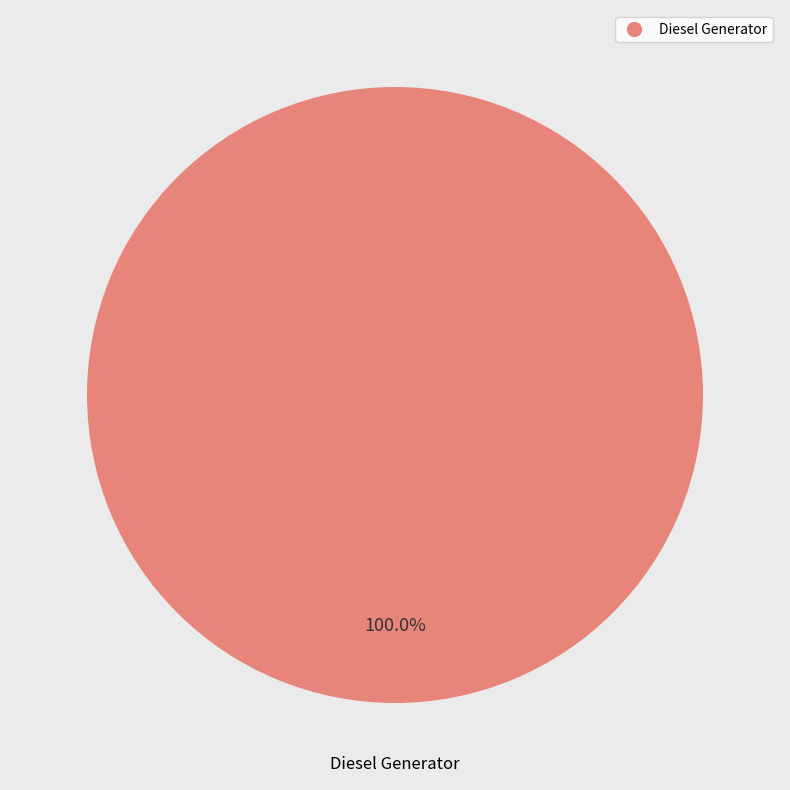

How many segments does this pie chart have?

1